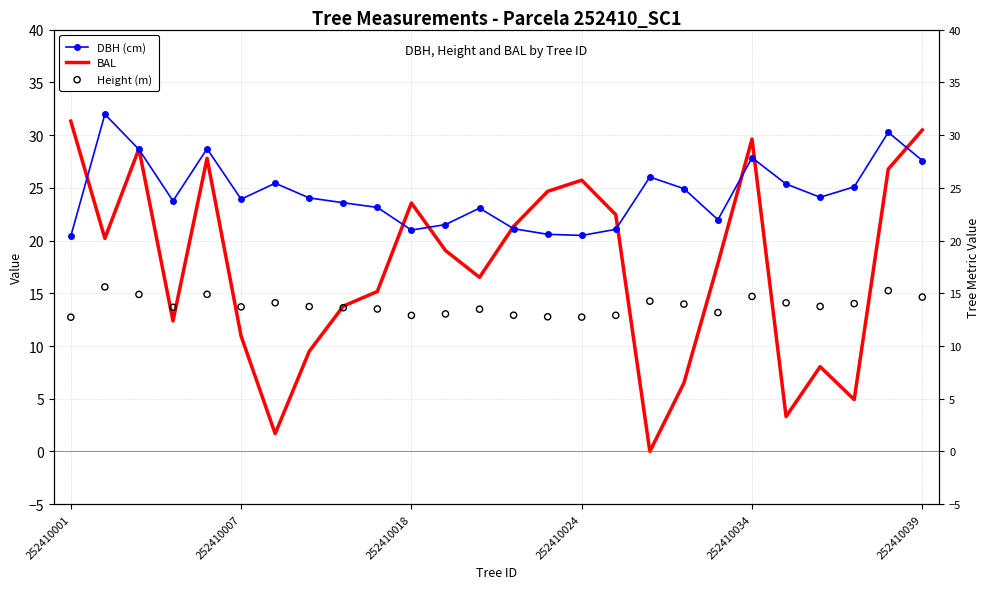

At how many categories does at least one series exceed 18?

26